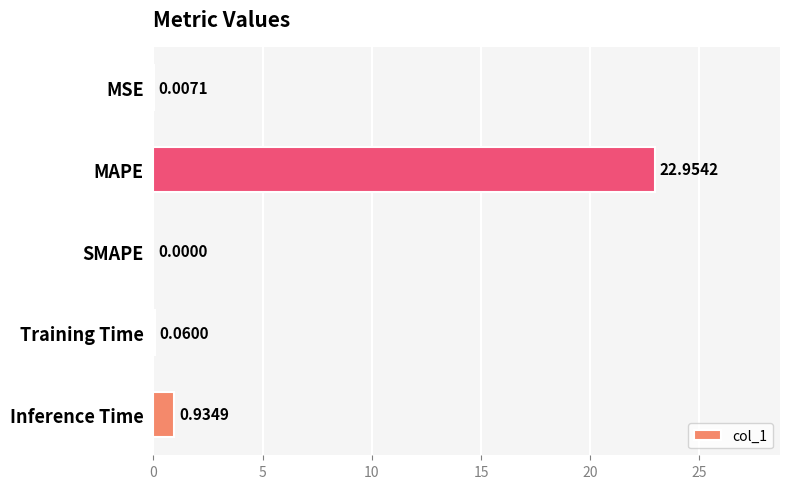

What is the sum of all values?

24.0